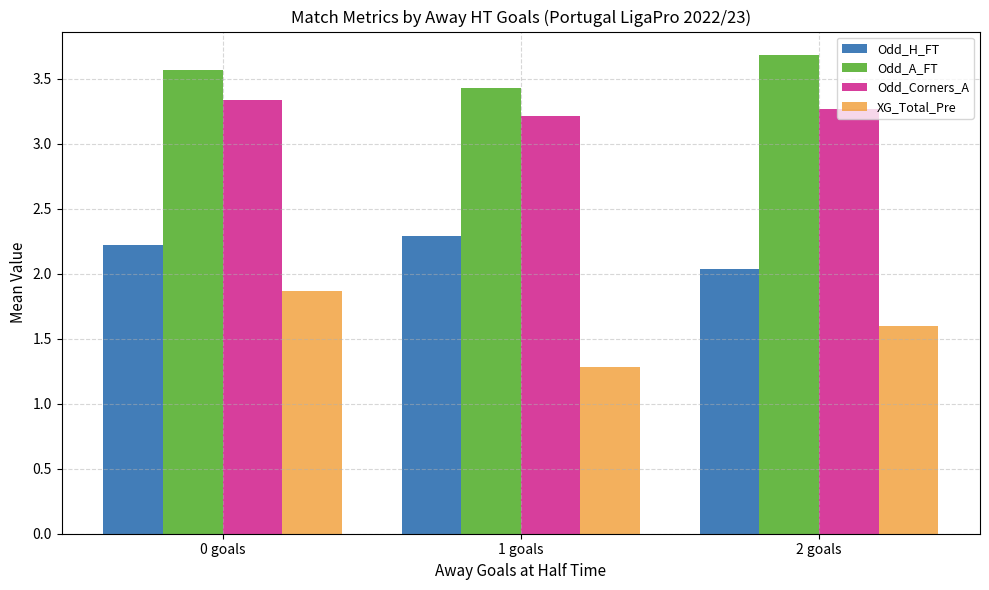

At which label does Odd_H_FT reach its peak?

1 goals